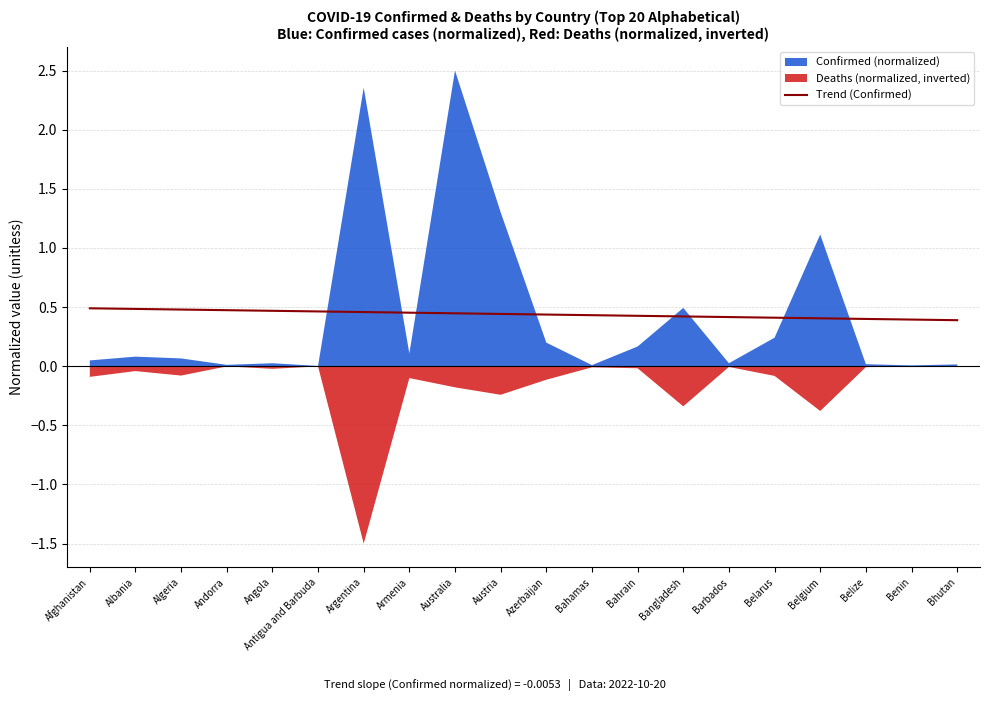

How many values are between 0 and 1?

20